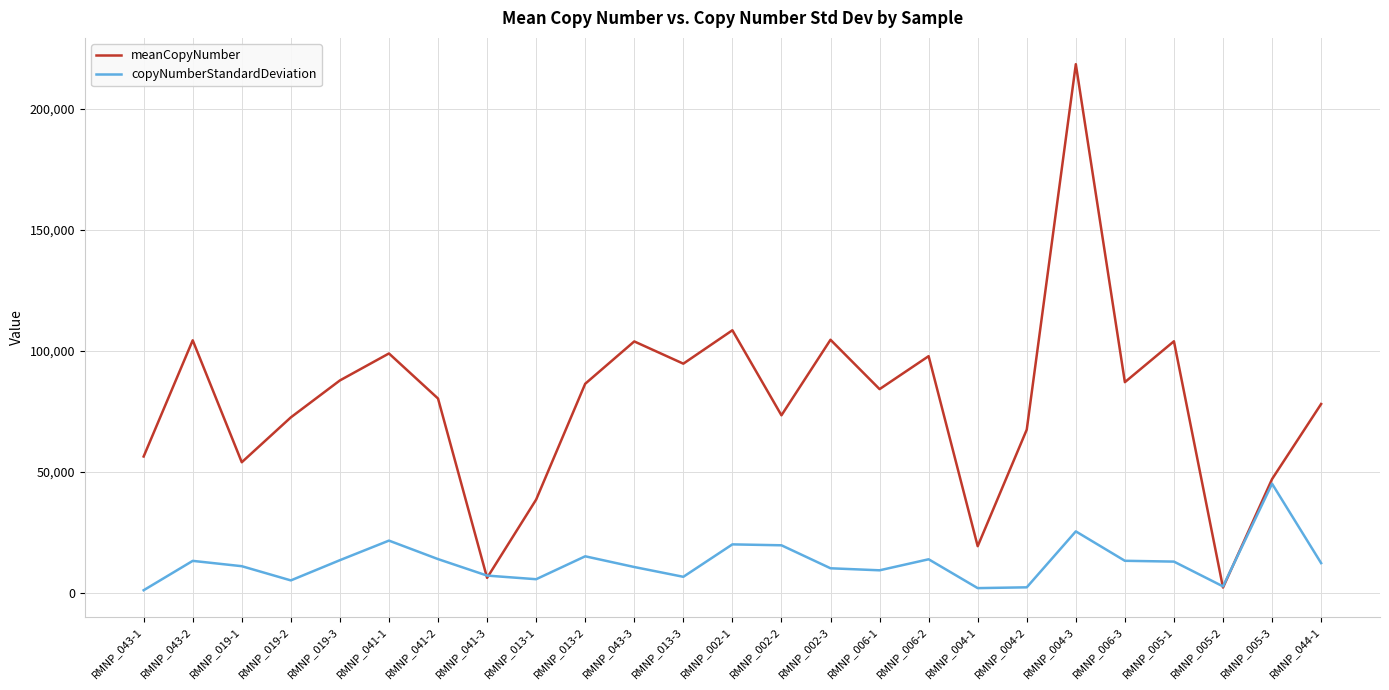

True or false: copyNumberStandardDeviation has a value of 45159.0 at RMNP_005-3.

True